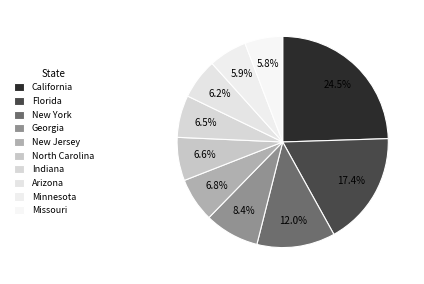

Between North Carolina and Florida, which is larger?

Florida